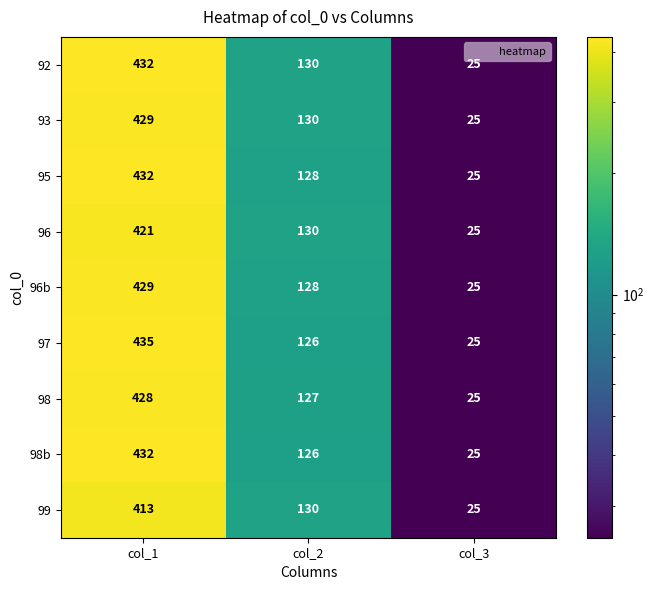

Where does the 98b series first go above 126?

col_1